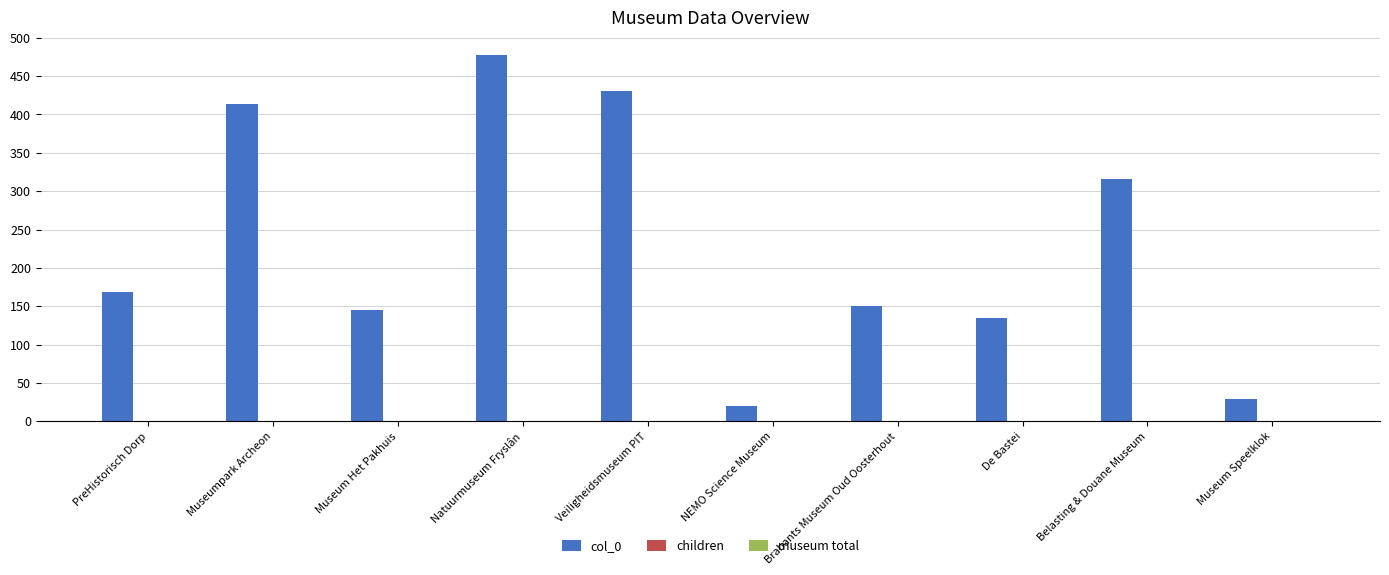

Which series changed the most between Brabants Museum Oud Oosterhout and Belasting & Douane Museum?

col_0